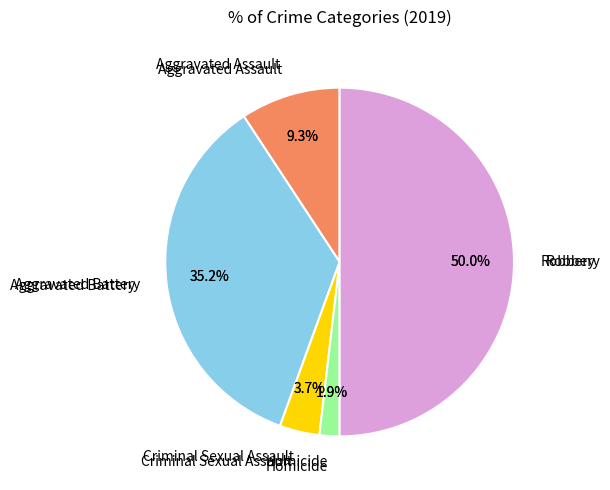

To the nearest percent, what is the difference between the largest and smallest slice percentages?

48%